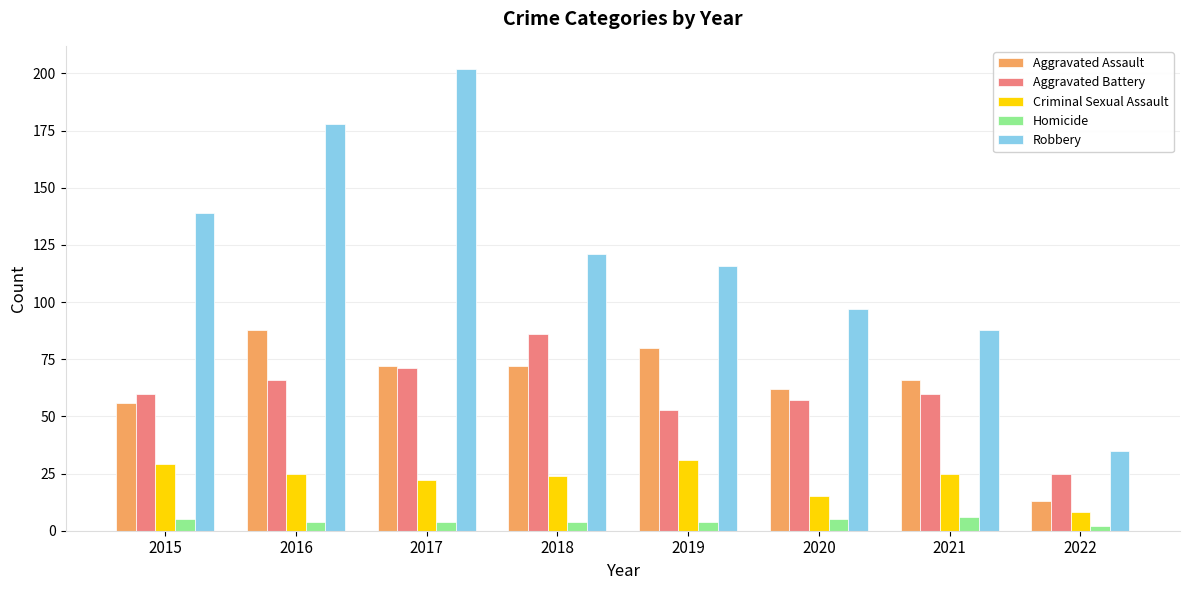

Reading left to right, what are all the values shown in this chart?

Aggravated Assault: 56	88	72	72	80	62	66	13
Aggravated Battery: 60	66	71	86	53	57	60	25
Criminal Sexual Assault: 29	25	22	24	31	15	25	8
Homicide: 5	4	4	4	4	5	6	2
Robbery: 139	178	202	121	116	97	88	35